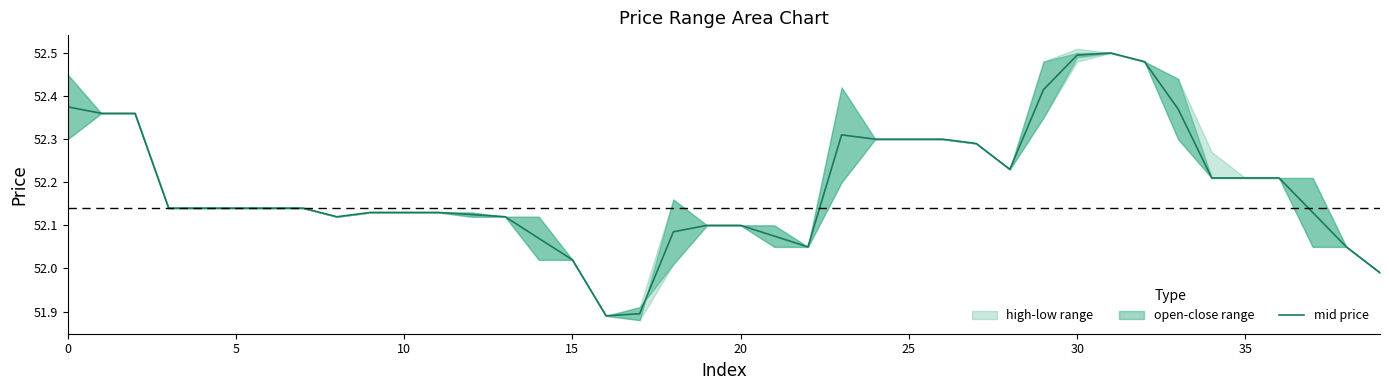

At which category does the data reach its first local peak?

23